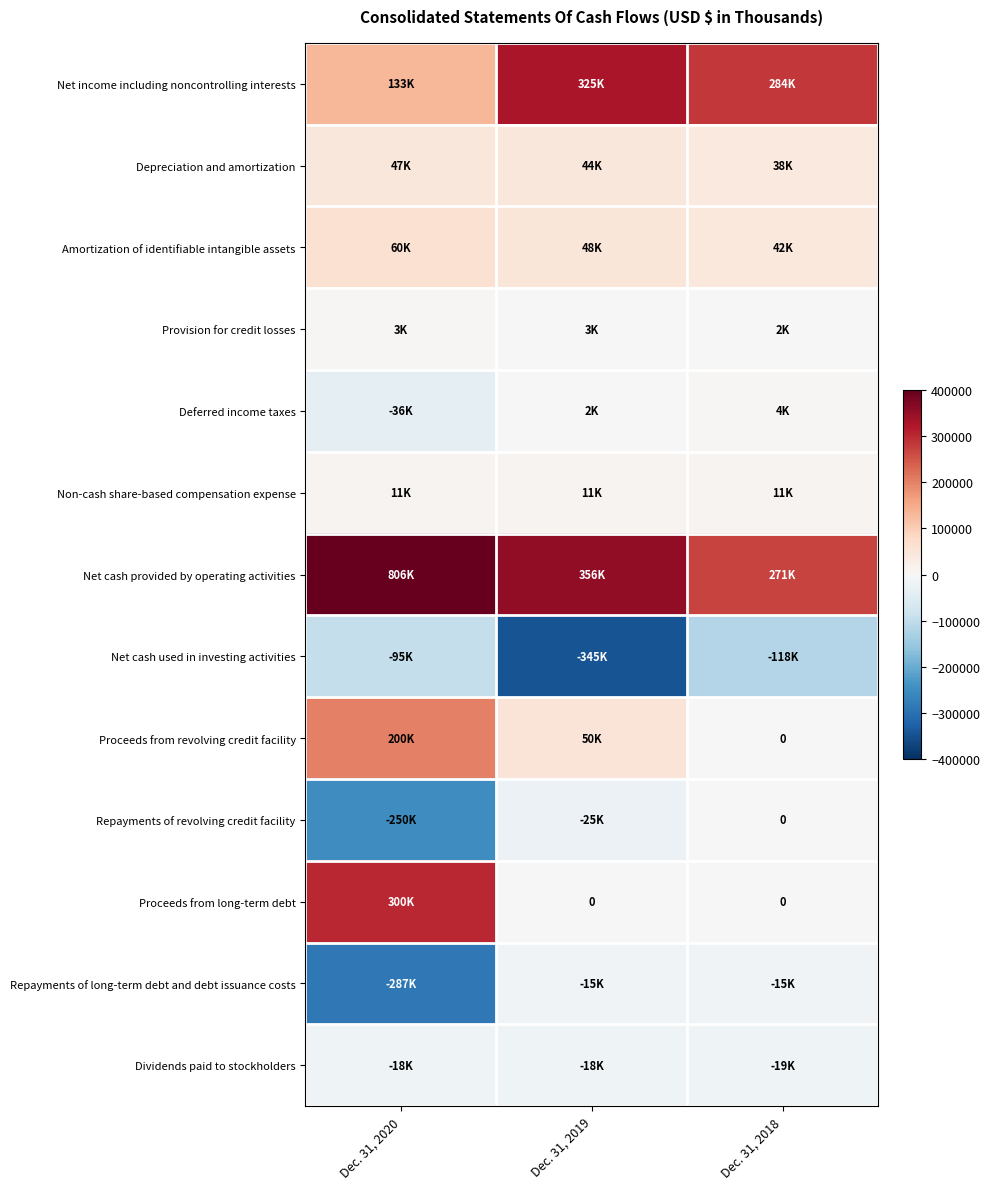

Which series has the largest range (max minus min)?

Net cash provided by operating activities